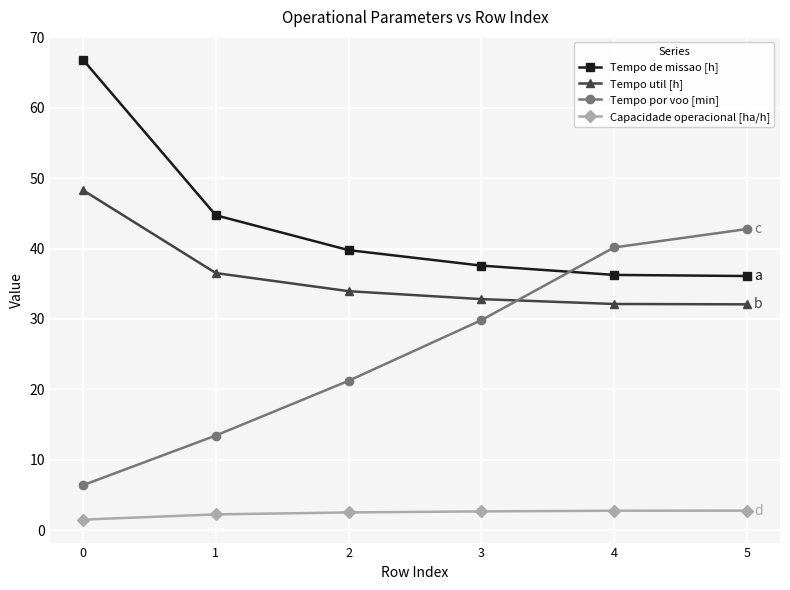

Rank the series by their maximum value, from highest to lowest.

Tempo de missao [h], Tempo util [h], Tempo por voo [min], Capacidade operacional [ha/h]